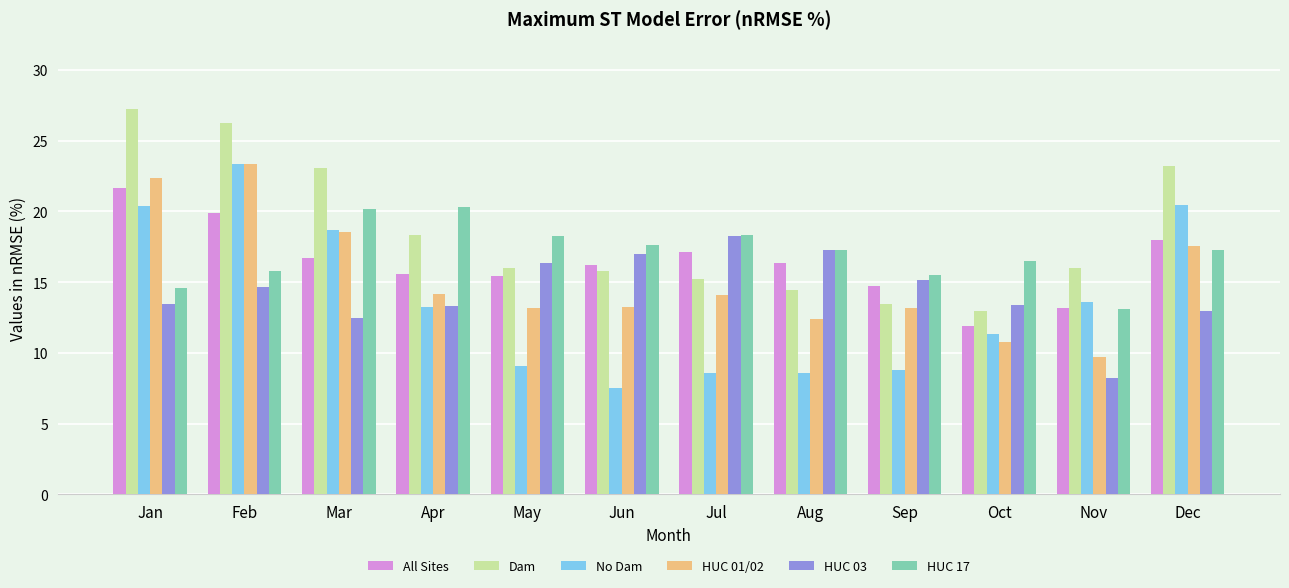

What is the minimum value shown in the chart?

7.5